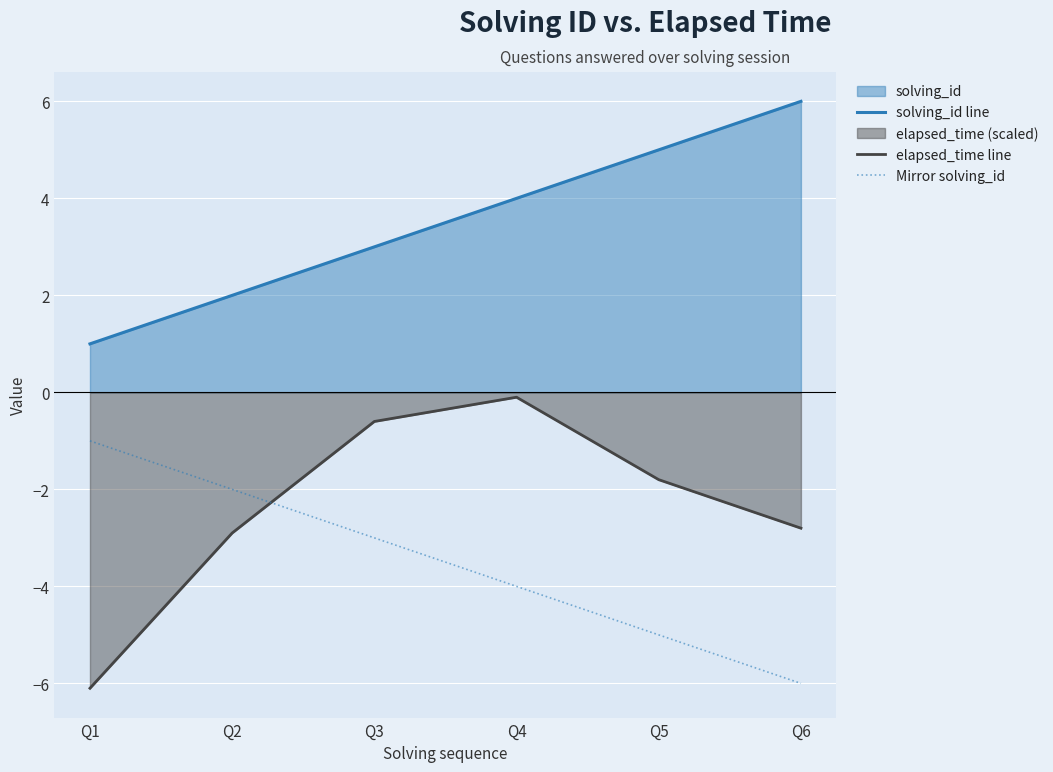

What is the value of the Mirror solving_id point at the 5th from the left?

-5.0